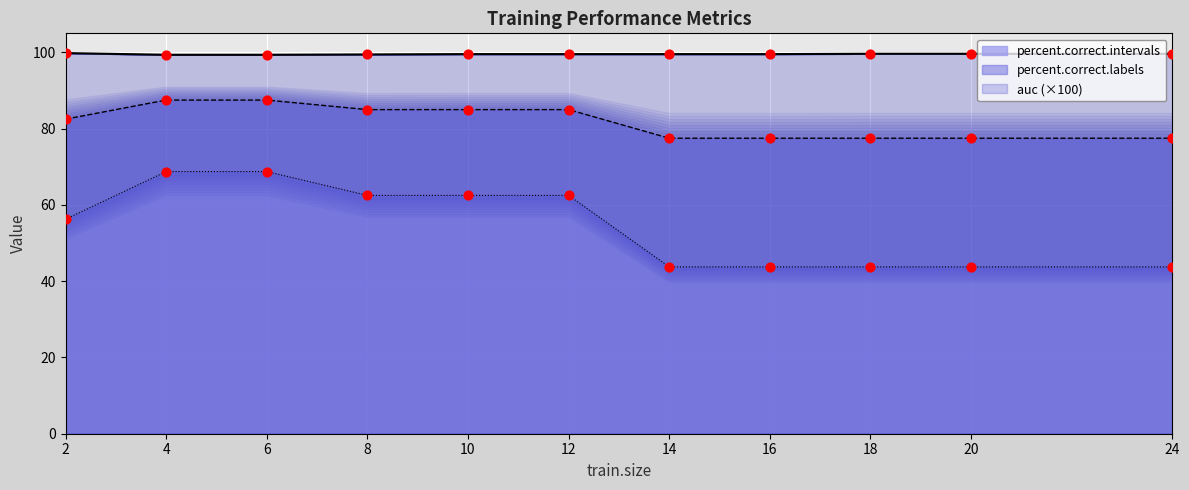

Is the value of percent.correct.intervals at 6 greater than the value of auc at 8?

No